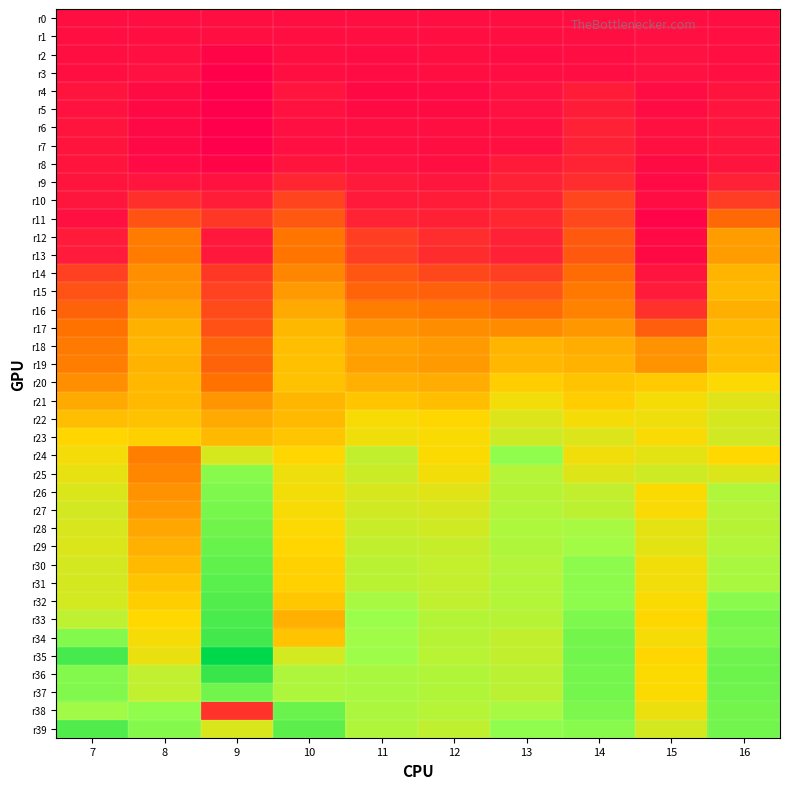

Reading right to left, extract all data points from this chart.

r0: 16=0.0	15=0.0	14=0.0	13=0.0	12=0.0	11=0.0	10=0.0	9=0.0	8=0.0	7=0.0
r1: 16=0.0	15=0.0	14=0.0	13=-0.0	12=-0.0	11=-0.0	10=-0.0	9=-0.0	8=-0.0	7=-0.0
r2: 16=0.0	15=0.0	14=-0.0	13=-0.0	12=-0.0	11=-0.0	10=-0.0	9=-0.0	8=0.0	7=-0.0
r3: 16=0.0	15=0.0	14=-0.0	13=-0.0	12=-0.0	11=-0.0	10=-0.0	9=-0.0	8=0.0	7=-0.0
r4: 16=0.0	15=-0.0	14=0.0	13=0.0	12=-0.0	11=-0.0	10=0.0	9=-0.0	8=-0.0	7=0.0
r5: 16=0.0	15=-0.0	14=0.0	13=0.0	12=-0.0	11=-0.0	10=0.0	9=-0.0	8=-0.0	7=0.0
r6: 16=0.0	15=0.0	14=0.1	13=0.0	12=-0.0	11=-0.0	10=0.0	9=-0.0	8=-0.0	7=0.0
r7: 16=0.0	15=0.0	14=0.1	13=0.0	12=-0.0	11=0.0	10=0.0	9=-0.0	8=-0.0	7=0.0
r8: 16=0.0	15=-0.0	14=0.1	13=0.0	12=0.0	11=0.0	10=0.0	9=-0.0	8=-0.0	7=0.0
r9: 16=0.1	15=-0.0	14=0.1	13=0.1	12=0.0	11=0.0	10=0.1	9=0.0	8=0.0	7=0.0
r10: 16=0.1	15=-0.0	14=0.2	13=0.1	12=0.0	11=0.0	10=0.2	9=0.0	8=0.1	7=0.0
r11: 16=0.3	15=-0.0	14=0.2	13=0.1	12=0.1	11=0.1	10=0.2	9=0.1	8=0.2	7=0.0
r12: 16=0.5	15=-0.0	14=0.2	13=0.1	12=0.1	11=0.2	10=0.3	9=0.0	8=0.3	7=0.0
r13: 16=0.5	15=-0.0	14=0.2	13=0.1	12=0.1	11=0.2	10=0.3	9=0.0	8=0.3	7=0.0
r14: 16=0.5	15=0.0	14=0.3	13=0.2	12=0.2	11=0.2	10=0.4	9=0.1	8=0.4	7=0.2
r15: 16=0.6	15=0.0	14=0.3	13=0.2	12=0.3	11=0.3	10=0.5	9=0.2	8=0.4	7=0.2
r16: 16=0.5	15=0.1	14=0.4	13=0.3	12=0.3	11=0.4	10=0.5	9=0.2	8=0.5	7=0.3
r17: 16=0.6	15=0.3	14=0.4	13=0.4	12=0.4	11=0.4	10=0.6	9=0.2	8=0.5	7=0.3
r18: 16=0.6	15=0.4	14=0.5	13=0.5	12=0.5	11=0.5	10=0.6	9=0.3	8=0.6	7=0.3
r19: 16=0.6	15=0.4	14=0.5	13=0.6	12=0.5	11=0.5	10=0.6	9=0.3	8=0.5	7=0.4
r20: 16=0.7	15=0.6	14=0.6	13=0.6	12=0.5	11=0.5	10=0.6	9=0.3	8=0.6	7=0.4
r21: 16=0.8	15=0.7	14=0.6	13=0.7	12=0.6	11=0.6	10=0.6	9=0.4	8=0.6	7=0.5
r22: 16=0.8	15=0.7	14=0.7	13=0.8	12=0.7	11=0.7	10=0.6	9=0.5	8=0.6	7=0.6
r23: 16=0.8	15=0.7	14=0.8	13=0.8	12=0.7	11=0.7	10=0.6	9=0.6	8=0.6	7=0.7
r24: 16=0.7	15=0.8	14=0.7	13=1.1	12=0.7	11=0.9	10=0.7	9=0.8	8=0.4	7=0.7
r25: 16=0.8	15=0.9	14=0.8	13=0.9	12=0.7	11=0.9	10=0.7	9=1.1	8=0.4	7=0.8
r26: 16=1.0	15=0.7	14=0.9	13=0.9	12=0.8	11=0.8	10=0.7	9=1.1	8=0.4	7=0.8
r27: 16=0.9	15=0.7	14=0.9	13=0.9	12=0.8	11=0.8	10=0.7	9=1.1	8=0.5	7=0.8
r28: 16=0.9	15=0.8	14=1.0	13=1.0	12=0.8	11=0.9	10=0.7	9=1.1	8=0.5	7=0.8
r29: 16=0.9	15=0.8	14=1.0	13=1.0	12=0.9	11=0.9	10=0.7	9=1.1	8=0.5	7=0.8
r30: 16=1.0	15=0.7	14=1.1	13=0.9	12=0.9	11=0.9	10=0.7	9=1.2	8=0.6	7=0.8
r31: 16=1.0	15=0.7	14=1.1	13=0.9	12=0.9	11=0.9	10=0.7	9=1.2	8=0.6	7=0.8
r32: 16=1.1	15=0.7	14=1.1	13=0.9	12=0.9	11=1.0	10=0.6	9=1.2	8=0.6	7=0.8
r33: 16=1.1	15=0.7	14=1.1	13=0.9	12=0.9	11=1.0	10=0.5	9=1.2	8=0.7	7=0.9
r34: 16=1.1	15=0.7	14=1.1	13=0.9	12=0.9	11=1.0	10=0.6	9=1.2	8=0.7	7=1.1
r35: 16=1.1	15=0.7	14=1.1	13=0.9	12=0.9	11=1.0	10=0.8	9=1.4	8=0.7	7=1.2
r36: 16=1.1	15=0.7	14=1.1	13=0.9	12=0.9	11=1.0	10=1.0	9=1.3	8=0.9	7=1.1
r37: 16=1.1	15=0.7	14=1.1	13=0.9	12=0.9	11=1.0	10=1.0	9=1.1	8=0.9	7=1.1
r38: 16=1.1	15=0.7	14=1.1	13=1.0	12=0.9	11=1.0	10=1.1	9=0.1	8=1.1	7=1.0
r39: 16=1.1	15=0.8	14=1.1	13=1.1	12=0.9	11=1.0	10=1.2	9=0.8	8=1.1	7=1.2